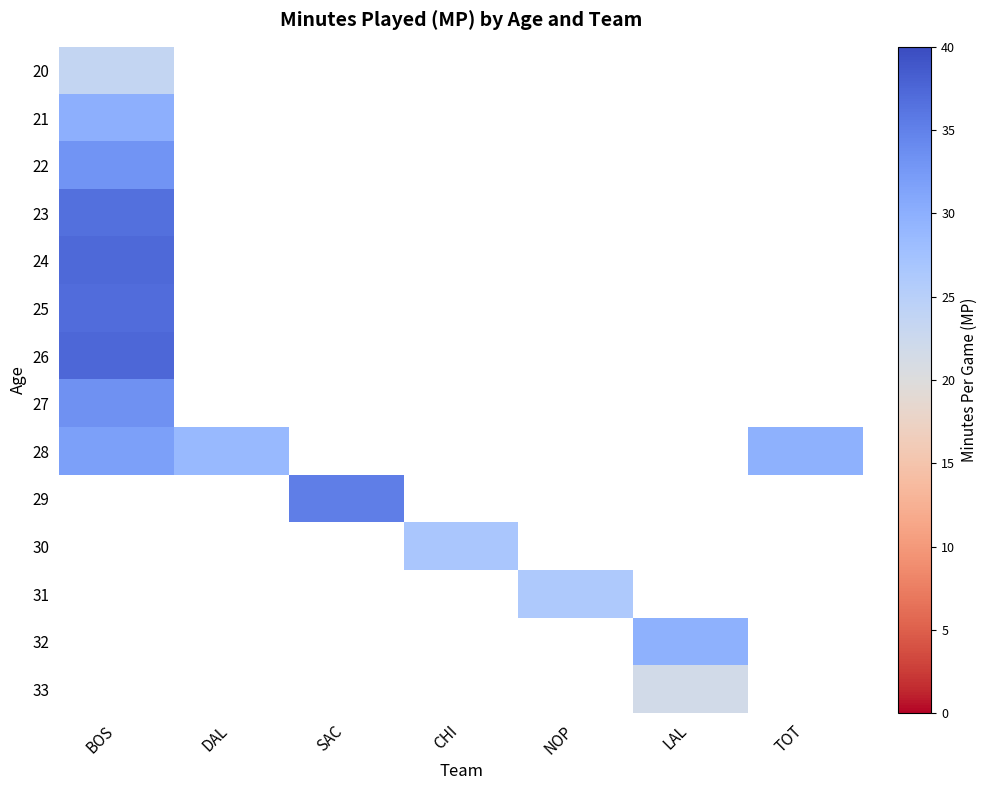

List the series in order of their peak value, highest first.

26, 24, 23, 27, 22, 28, 21, 20, 29, 30, 31, 32, 33, 25